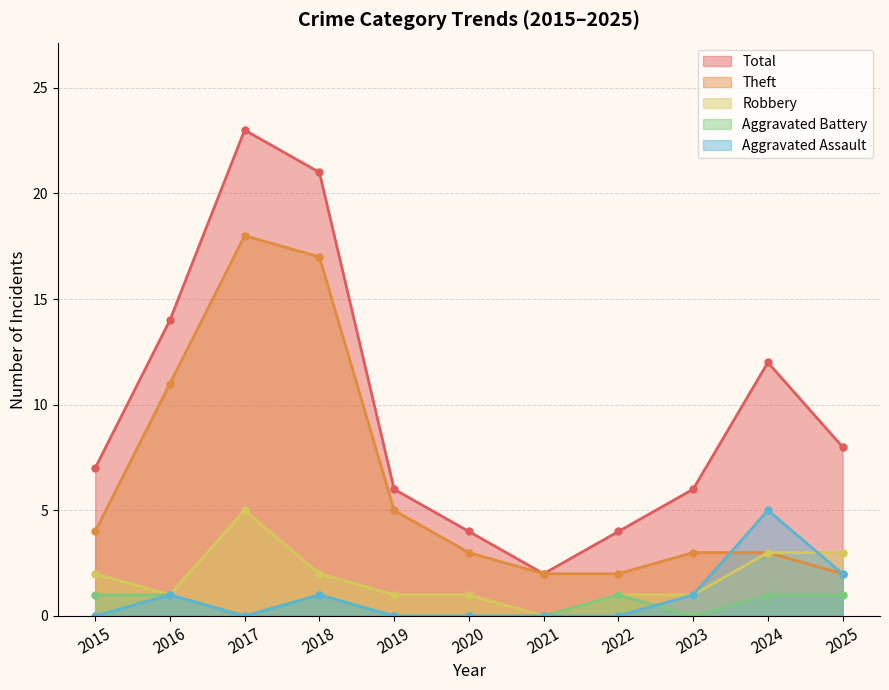

Reading left to right, list all the values displayed in this chart.

Aggravated Assault: 2015=0	2016=1	2017=0	2018=1	2019=0	2020=0	2021=0	2022=0	2023=1	2024=5	2025=2
Aggravated Battery: 2015=1	2016=1	2017=0	2018=1	2019=0	2020=0	2021=0	2022=1	2023=0	2024=1	2025=1
Robbery: 2015=2	2016=1	2017=5	2018=2	2019=1	2020=1	2021=0	2022=1	2023=1	2024=3	2025=3
Theft: 2015=4	2016=11	2017=18	2018=17	2019=5	2020=3	2021=2	2022=2	2023=3	2024=3	2025=2
Total: 2015=7	2016=14	2017=23	2018=21	2019=6	2020=4	2021=2	2022=4	2023=6	2024=12	2025=8